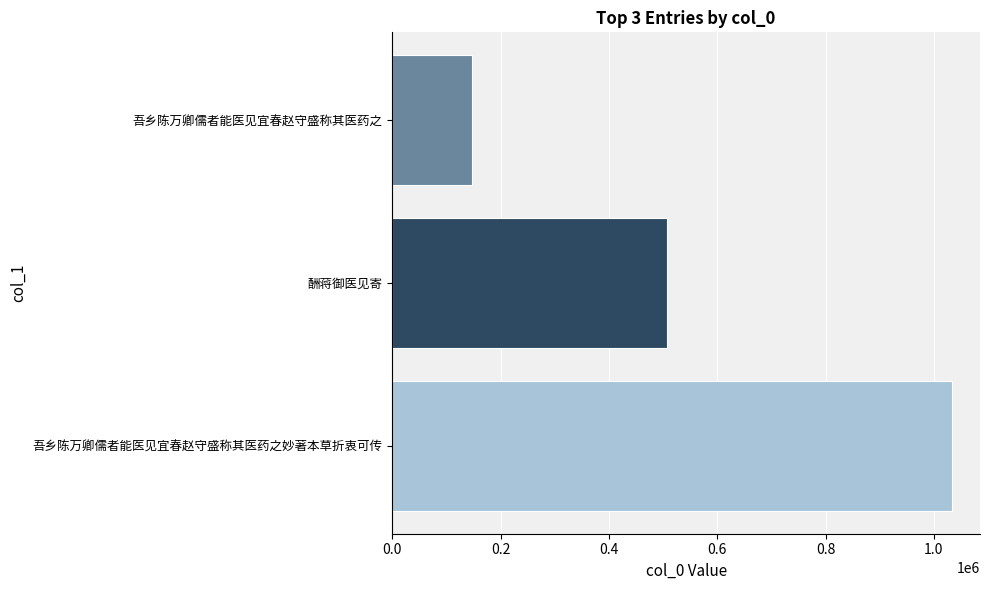

What is the average value?

562297